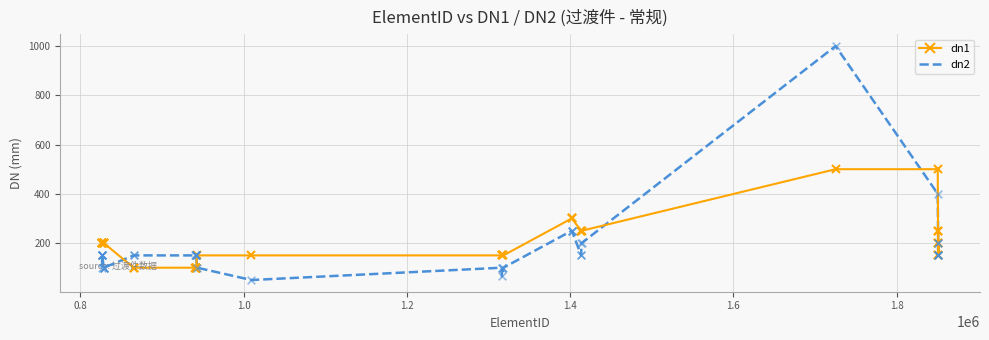

At how many categories does at least one series exceed 353?

2